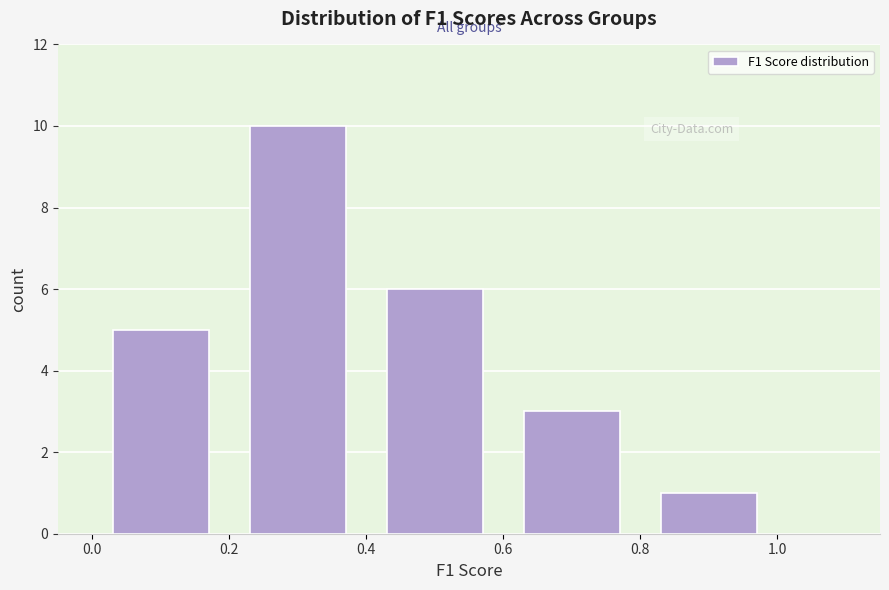

Reading left to right, transcribe this chart: for each bar, give the range it covers on the x-axis and its height. The values are not printed on the chart, so give them approximately, as read against the axis.

0.0 to 0.2: 5
0.2 to 0.4: 10
0.4 to 0.6: 6
0.6 to 0.8: 3
0.8 to 1.0: 1